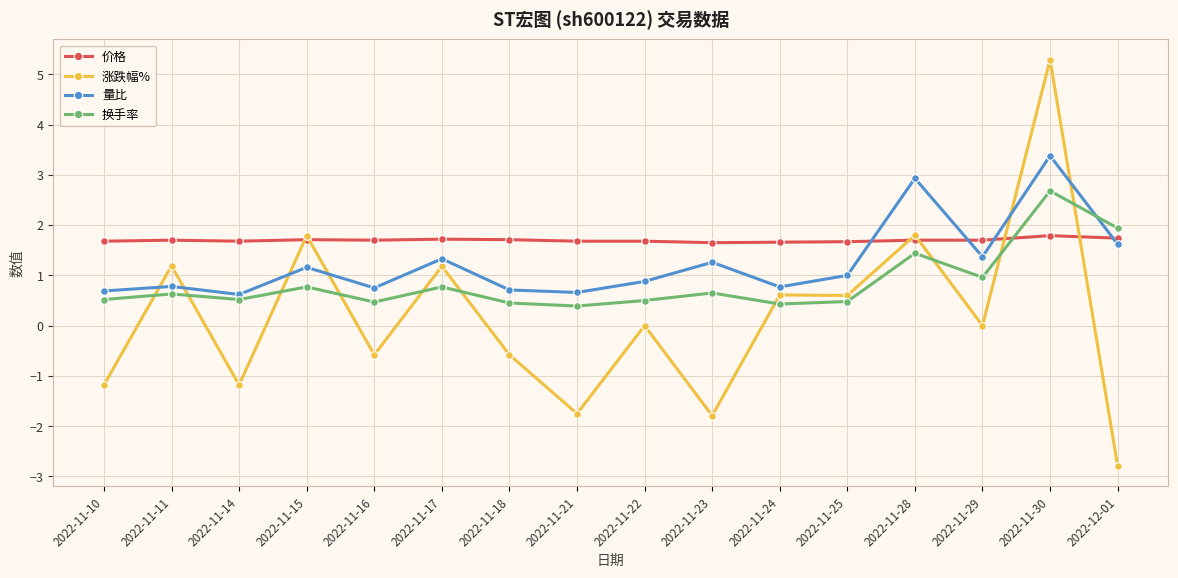

Which series has the largest range (max minus min)?

涨跌幅%